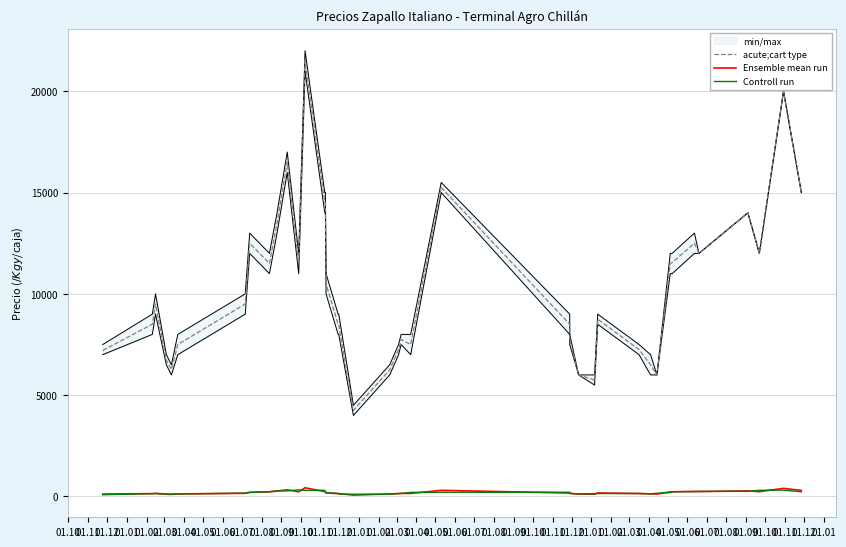

Reading left to right, transcribe all the data shown in this chart.

acute;cart type: 7208.0	8500.0	9500.0	6722.0	6275.0	7500.0	9500.0	12500.0	11500.0	13500.0	16500.0	11500.0	21500.0	14500.0	14500.0	10500.0	8500.0	8500.0	4250.0	6250.0	7250.0	7750.0	7500.0	15250.0	8500.0	7750.0	6000.0	5750.0	8750.0	7250.0	6500.0	6000.0	11500.0	11545.0	12500.0	12000.0	14000.0	12000.0	20000.0	15000.0
Ensemble mean run: 120.0	142.0	158.0	112.0	105.0	125.0	158.0	208.0	230.0	270.0	330.0	230.0	430.0	242.0	242.0	175.0	142.0	142.0	71.0	125.0	145.0	155.0	150.0	305.0	170.0	155.0	120.0	115.0	175.0	145.0	130.0	120.0	230.0	231.0	250.0	240.0	280.0	240.0	400.0	300.0
Controll run: 87.3	140.0	137.3	125.0	114.0	129.3	163.7	198.7	236.0	276.7	276.7	330.0	300.7	304.7	219.7	186.3	153.0	118.3	112.7	113.7	141.7	150.0	203.3	208.3	210.0	148.3	130.0	136.7	145.0	150.0	131.7	160.0	193.7	237.0	240.3	256.7	253.3	306.7	313.3	233.3